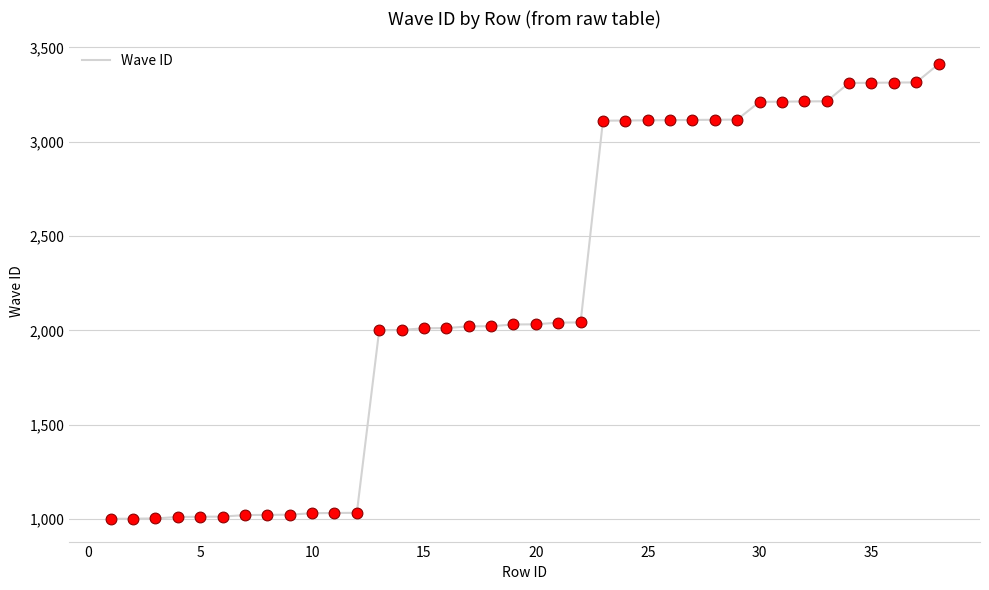

What is the maximum value shown in the chart?

3411